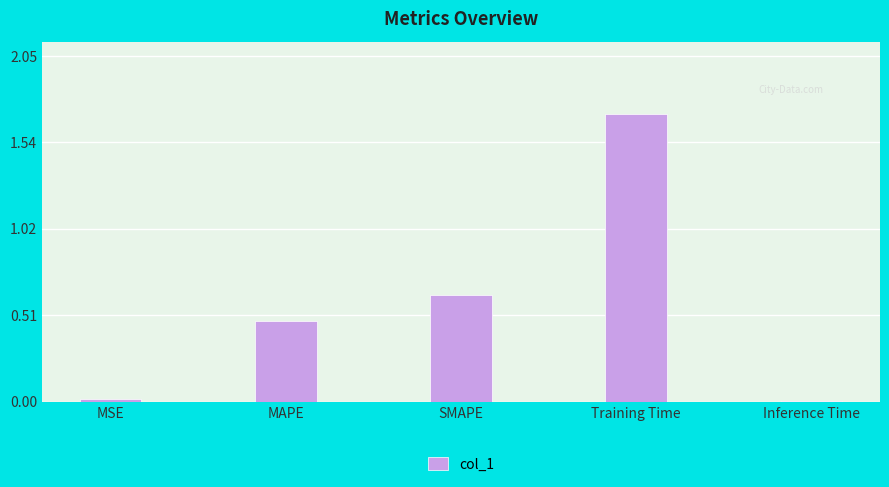

What is the label of the 1st bar from the right?

Inference Time